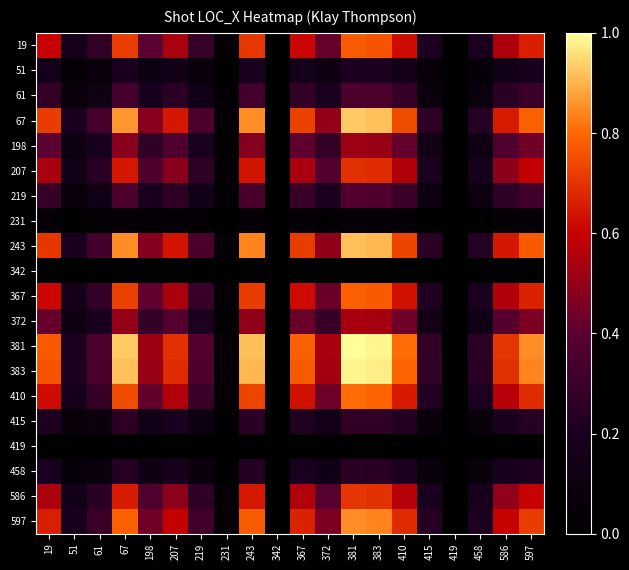

Between 586 and 597, which is larger?

597